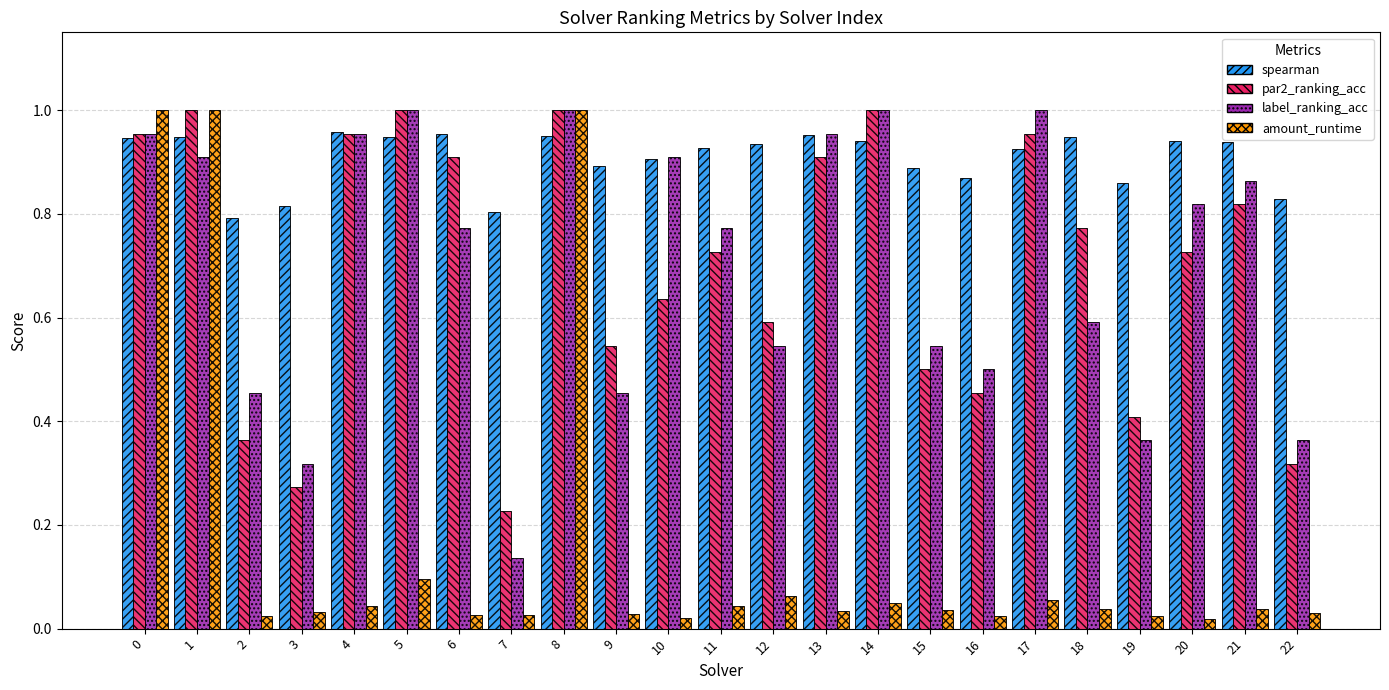

Is the value of spearman at 18 greater than the value of par2_ranking_acc at 5?

No